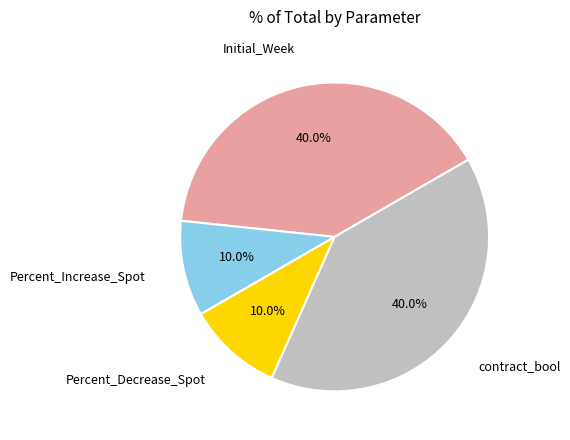

Does any single category account for the majority?

No